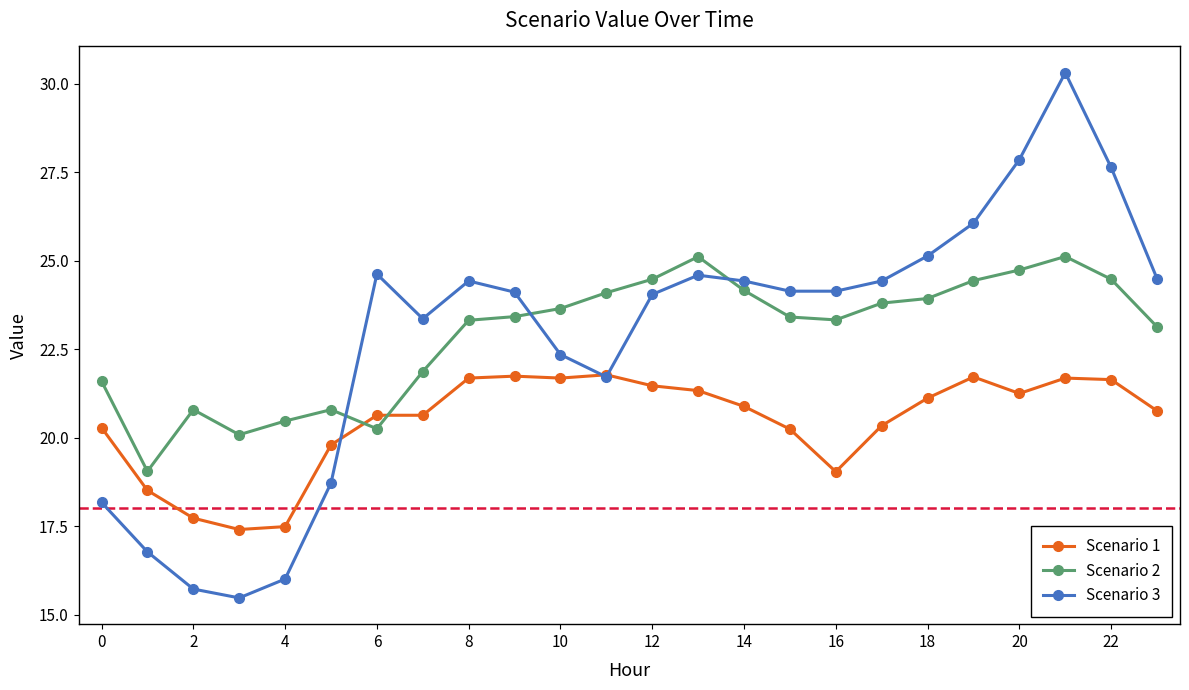

List the series in order of their peak value, highest first.

Scenario 3, Scenario 2, Scenario 1